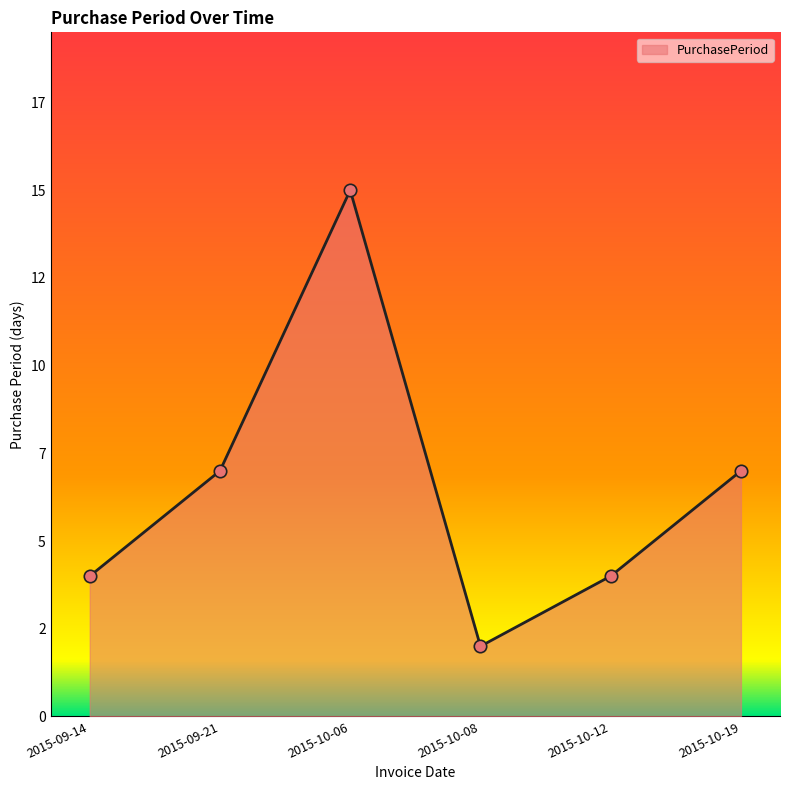

What is the change in value from 2015-09-21 to 2015-10-06?

+8